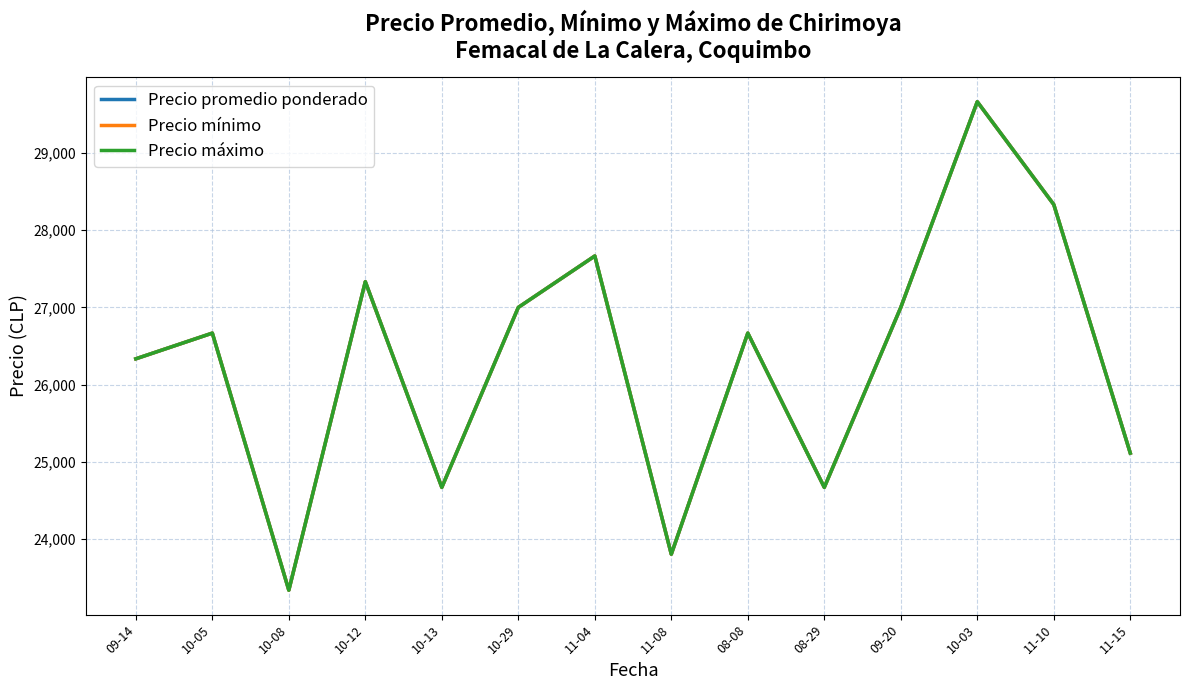

Read the Precio mínimo value at 10-03.

29666.7